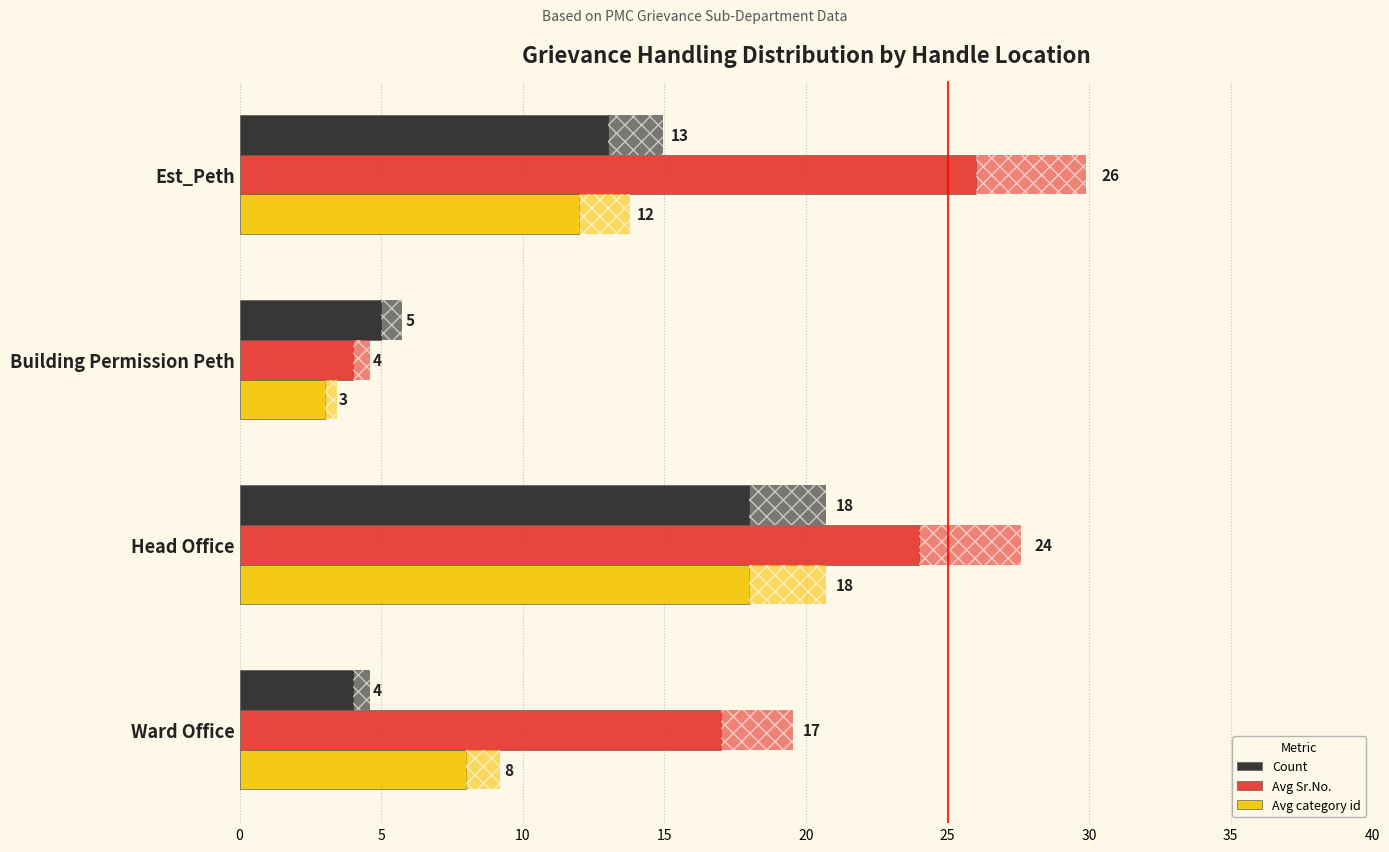

What is the highest value of the Avg Sr.No. series?

26